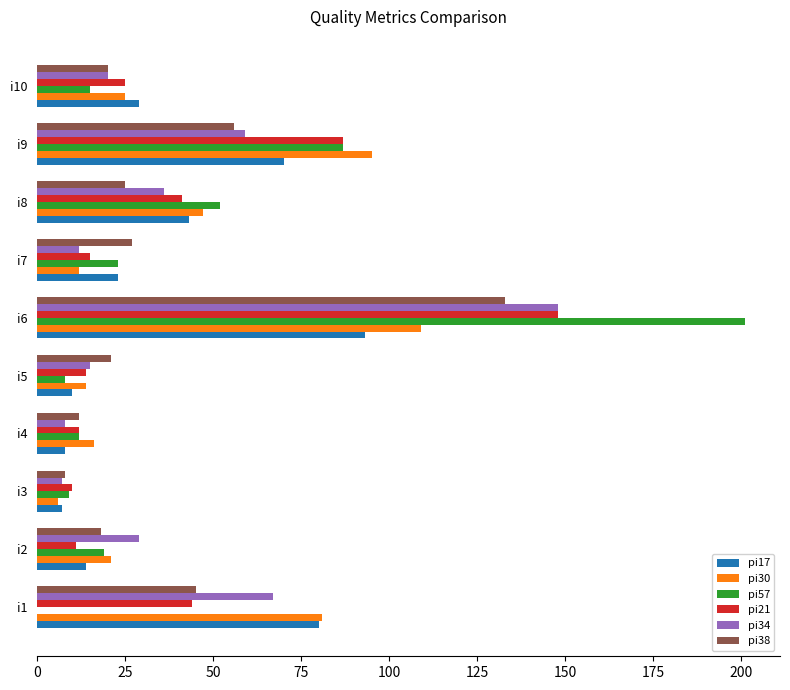

At which category is the sum across all series the highest?

i6